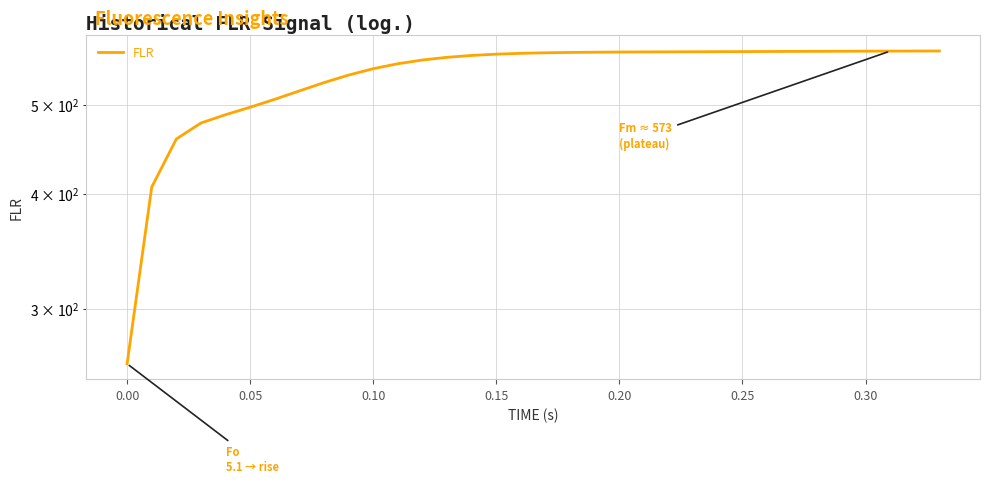

Does the chart display data point markers on the line(s)?

No